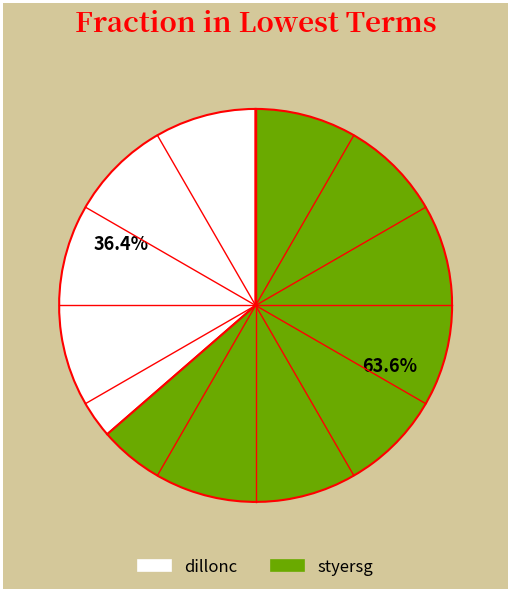

Which slice represents more than half of the pie?

styersg